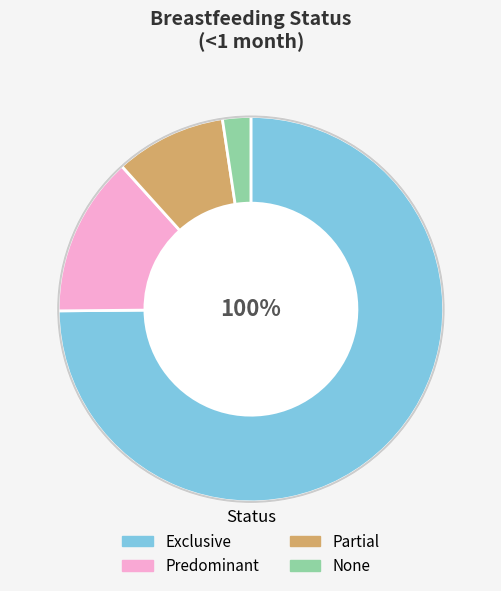

Rank the categories by value from highest to lowest.

Exclusive, Predominant, Partial, None